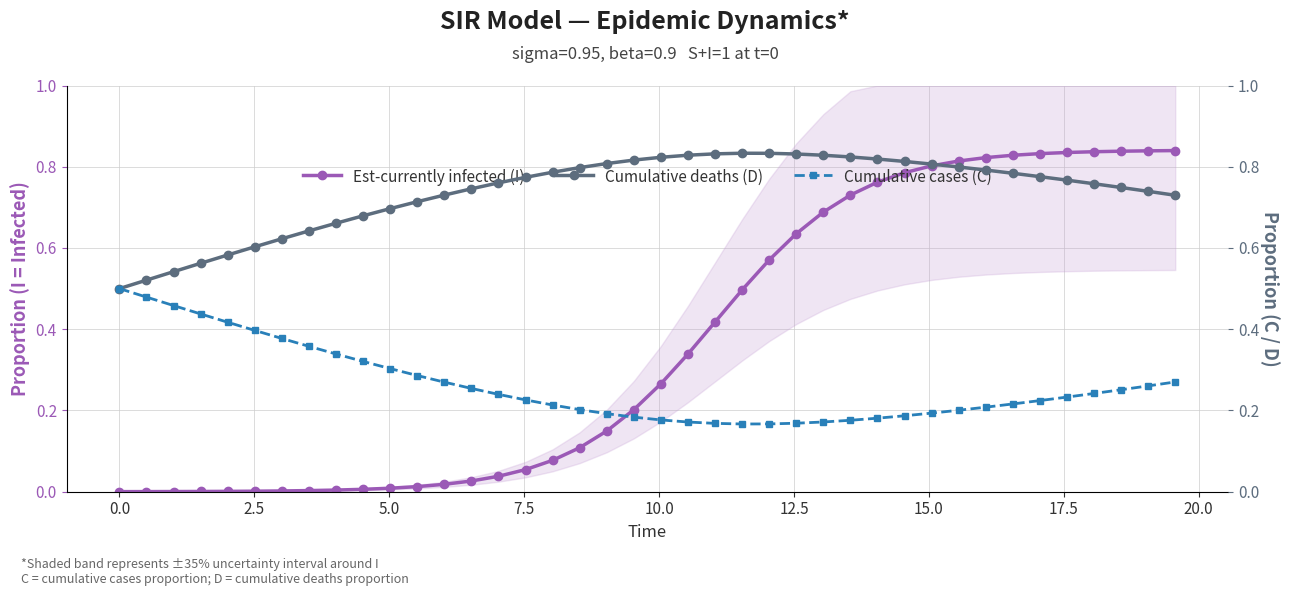

True or false: Est-currently infected (I) has more than 0 points higher than both neighbors.

False